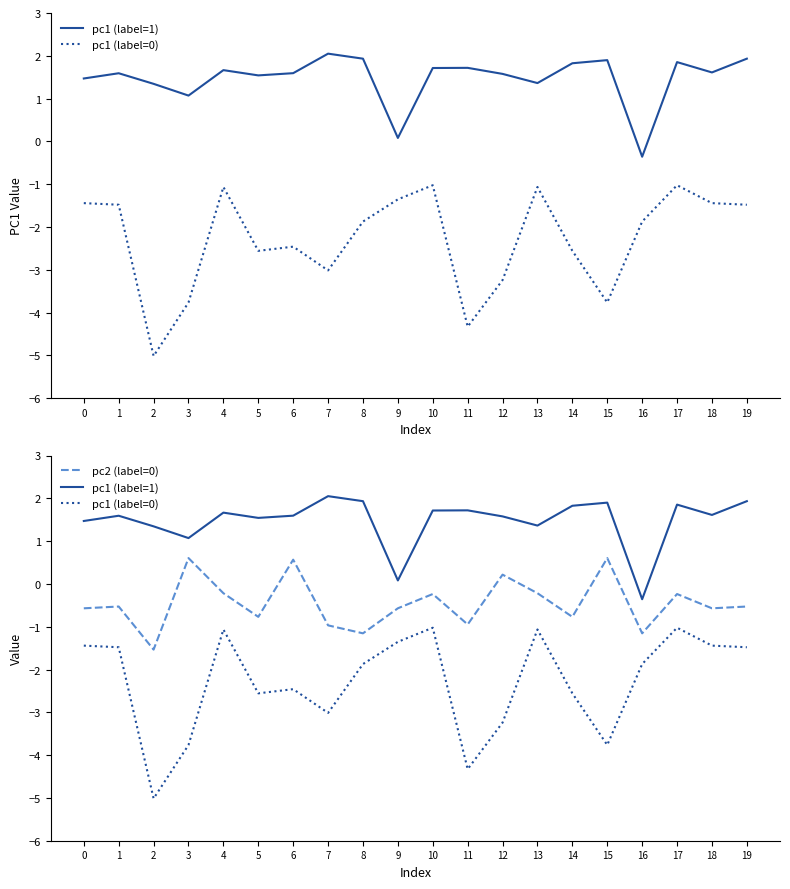

How many lines are shown in the chart?

3